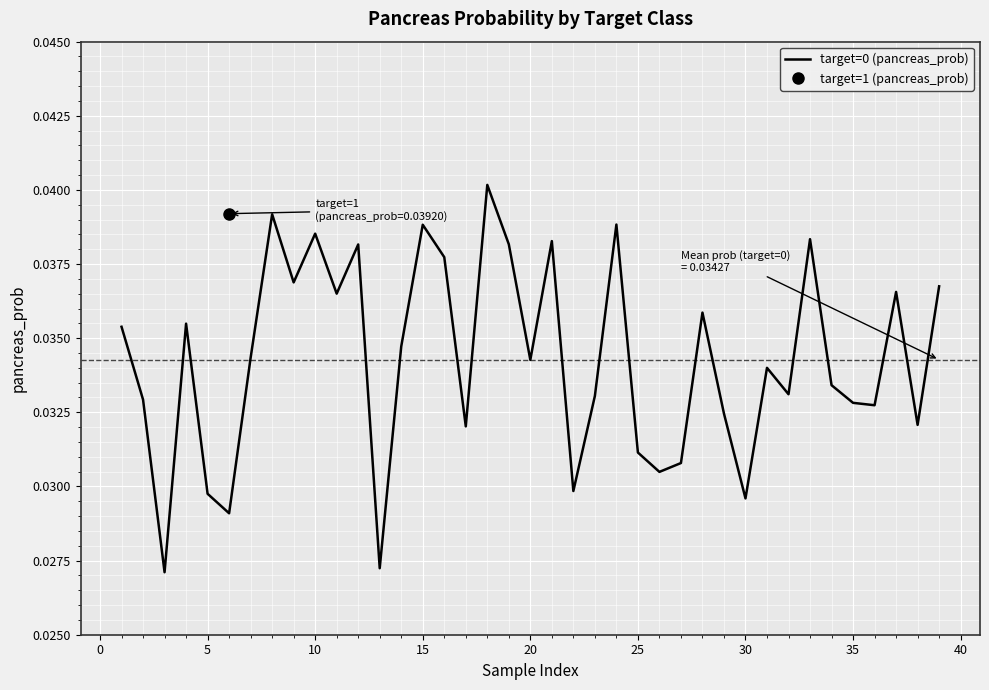

The value of target=0 (pancreas_prob) at 15 is 0.1. True or false?

False